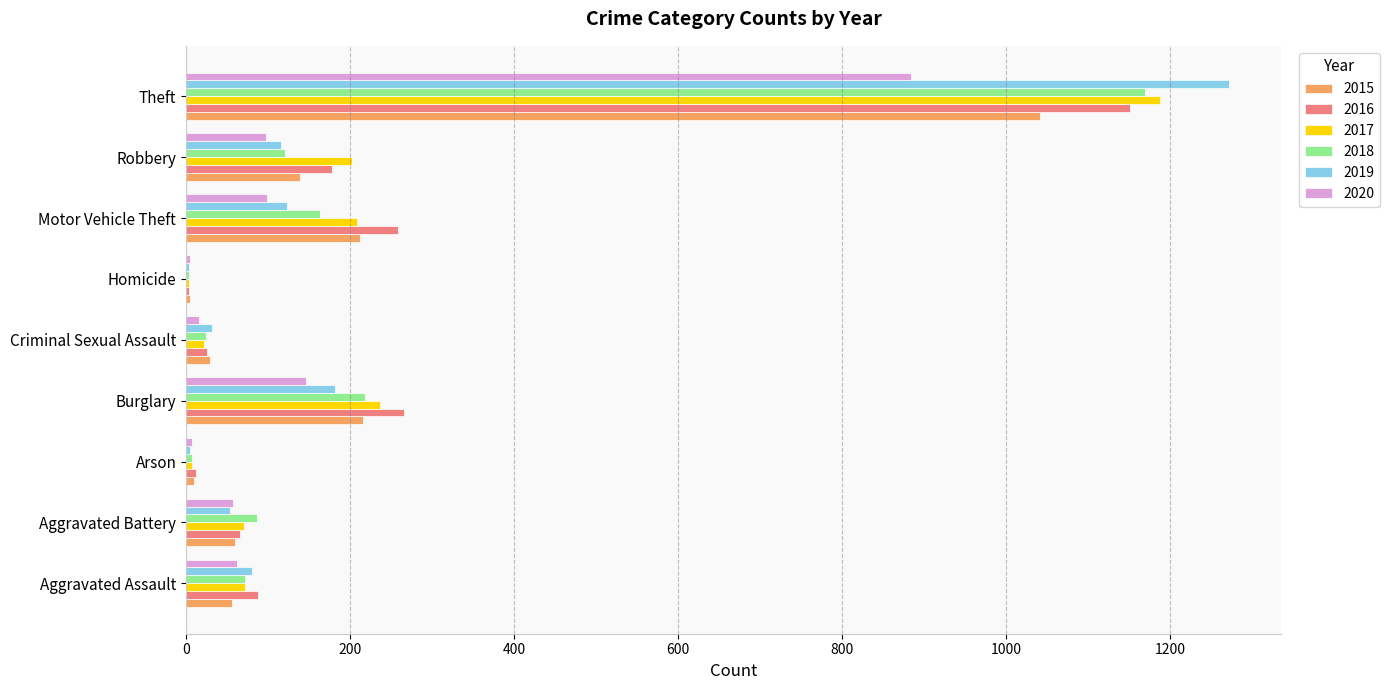

At which category is the sum across all series the highest?

Theft